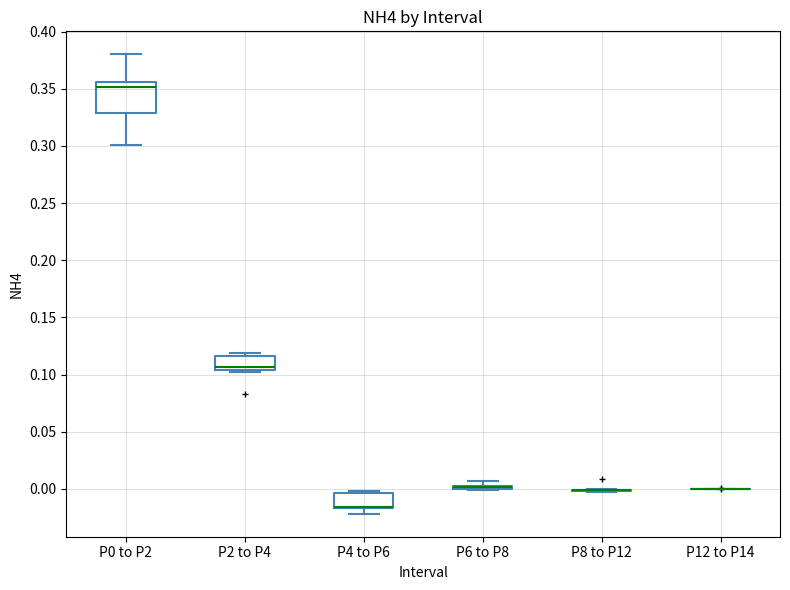

Which box is the tallest, from its lower edge to its upper edge?

P0 to P2